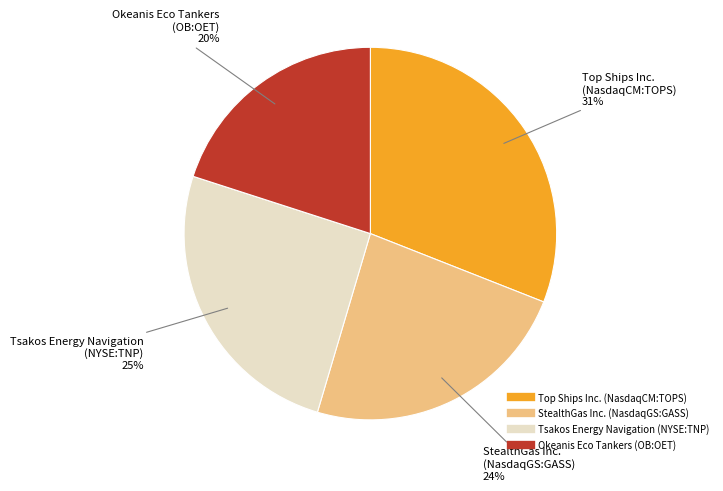

Which slice is the smallest?

Okeanis Eco Tankers (OB:OET)